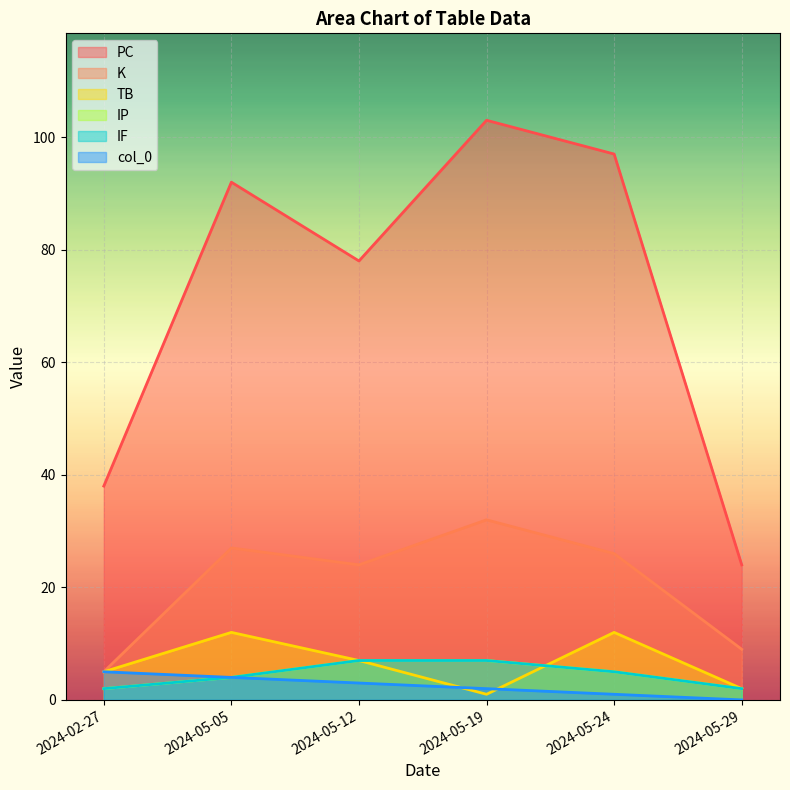

Which series has the widest spread of values?

PC